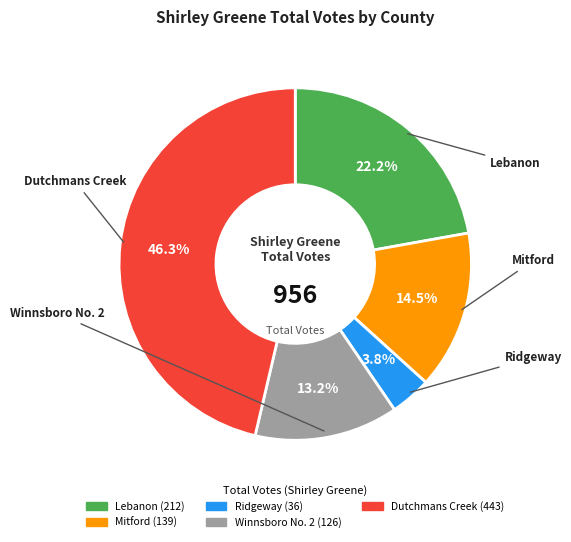

Does any single category account for the majority?

No